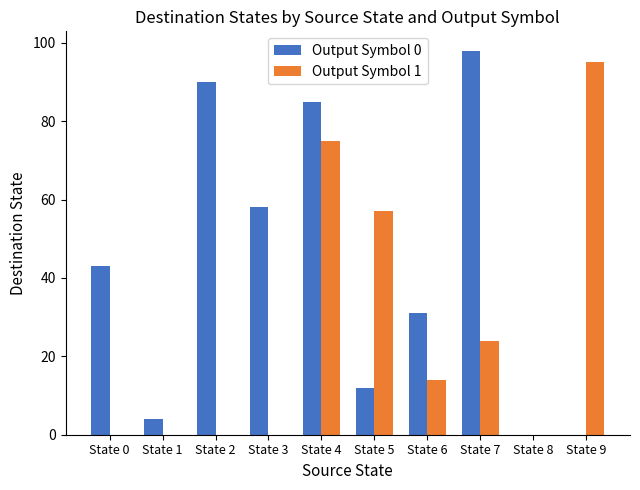

Reading left to right, what are all the values shown in this chart?

Output Symbol 0: State 0=43	State 1=4	State 2=90	State 3=58	State 4=85	State 5=12	State 6=31	State 7=98	State 8=0	State 9=0
Output Symbol 1: State 0=0	State 1=0	State 2=0	State 3=0	State 4=75	State 5=57	State 6=14	State 7=24	State 8=0	State 9=95